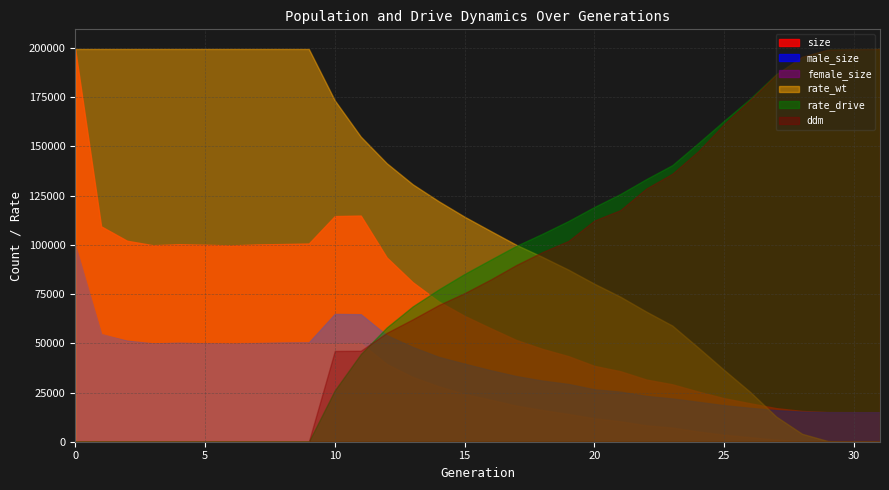

What is the sum of all female_size values?

900524.0